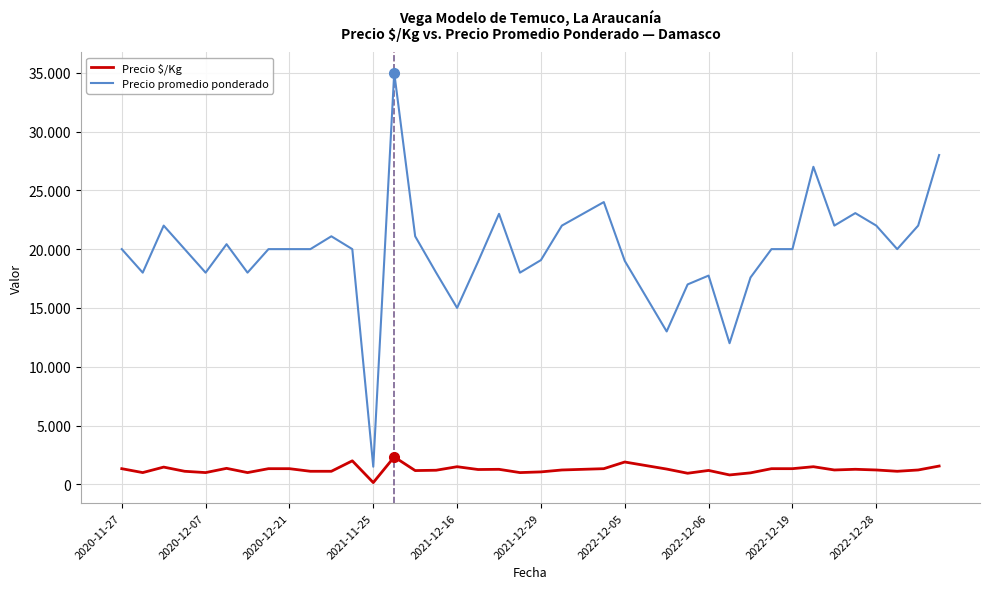

What are all the series names shown in the legend?

Precio $/Kg, Precio promedio ponderado